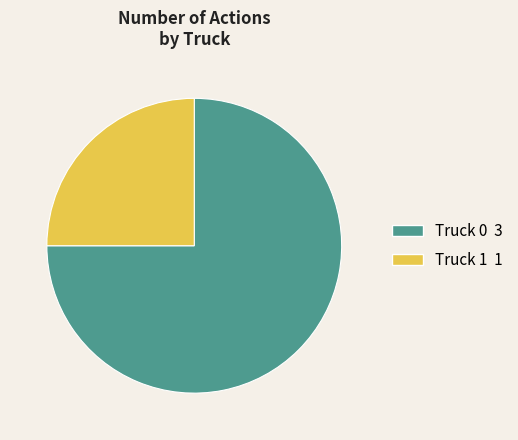

Is there a majority slice in this chart?

Yes